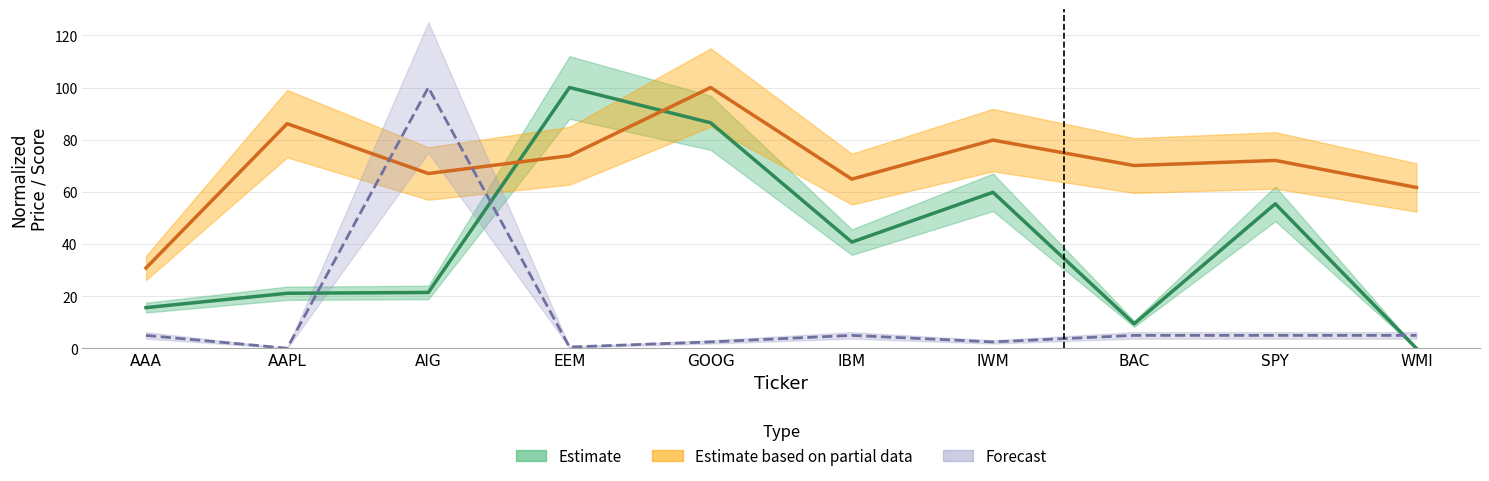

What is the difference between the col_6 values at AAPL and EEM?

12.3